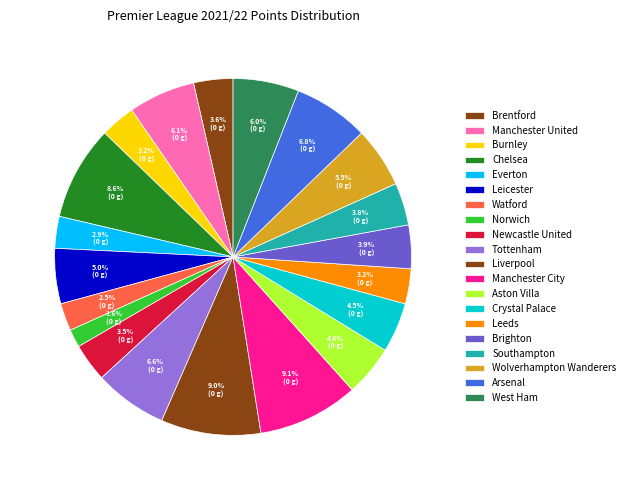

How many segments does this pie chart have?

20